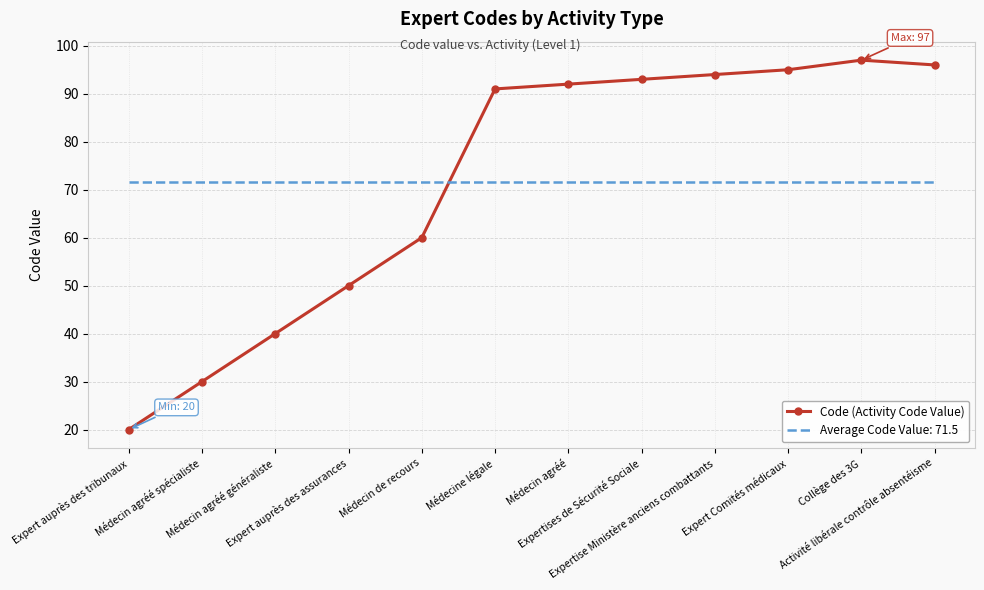

What is the greatest value displayed?

97.0